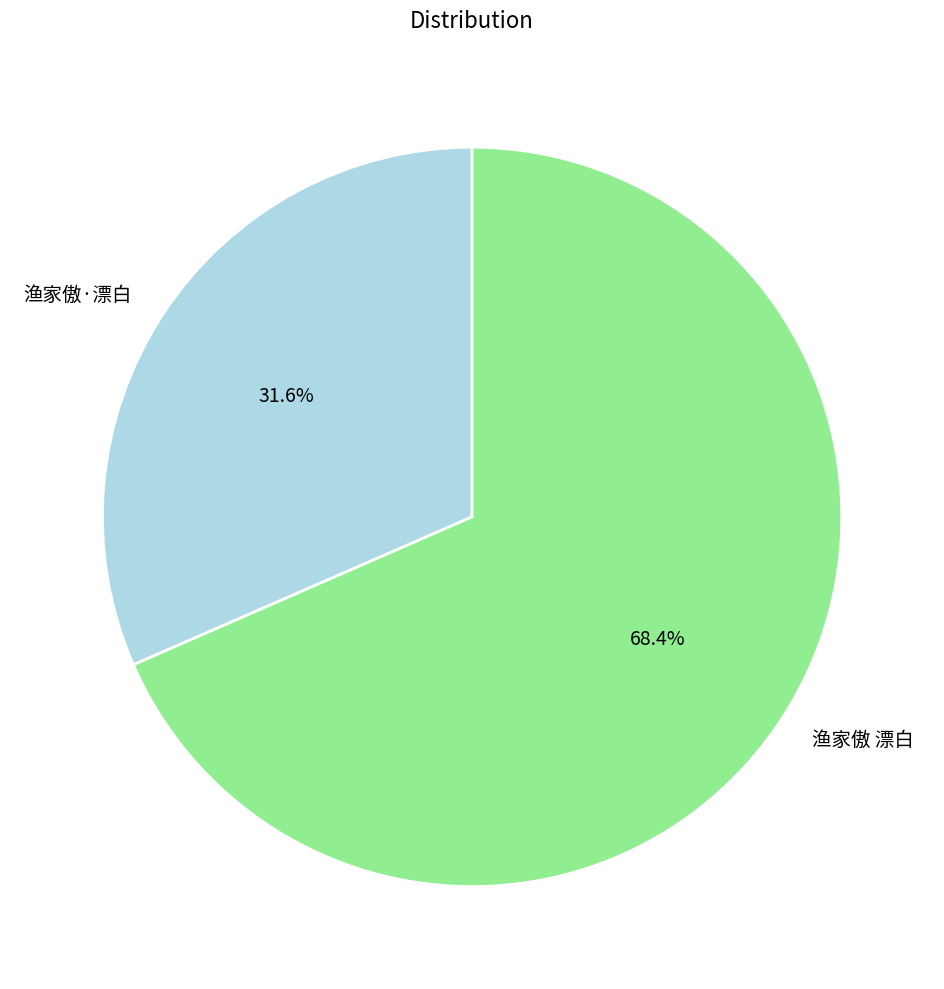

Combined, what portion of the pie is 渔家傲 漂白 and 渔家傲·漂白?

100.0%